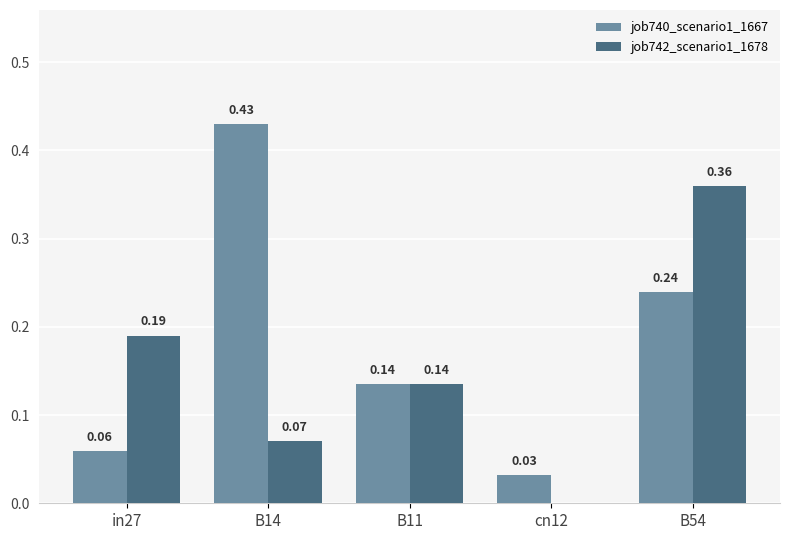

Which series has the widest spread of values?

job740_scenario1_1667